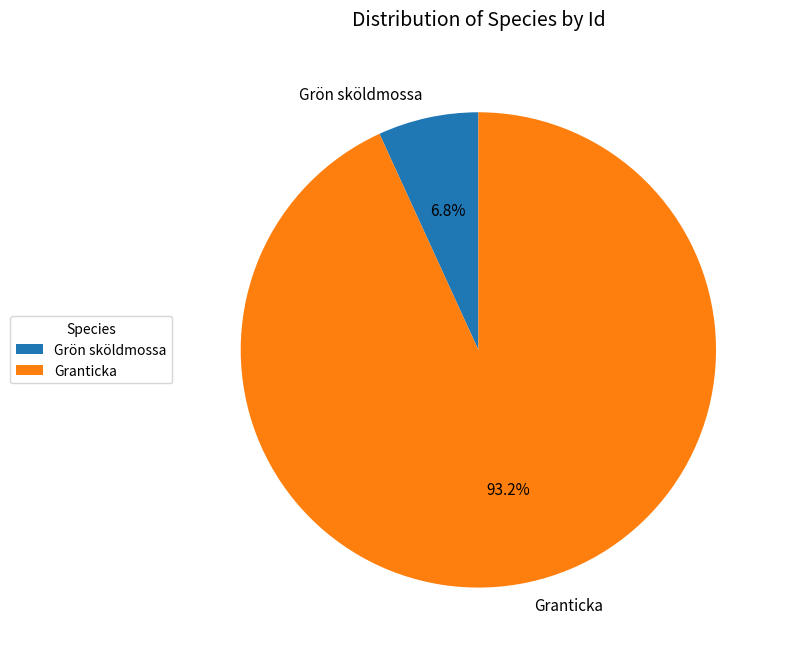

How much of the chart is everything except Granticka?

6.8%